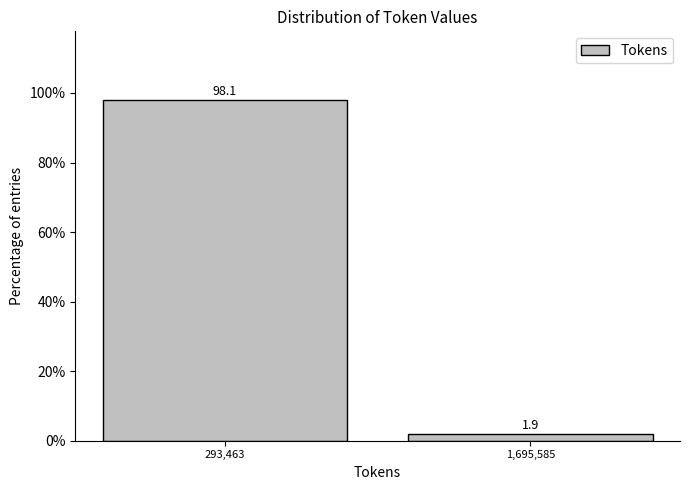

Reading right to left, what are all the values shown in this chart?

1,695,585=1.9	293,463=98.1